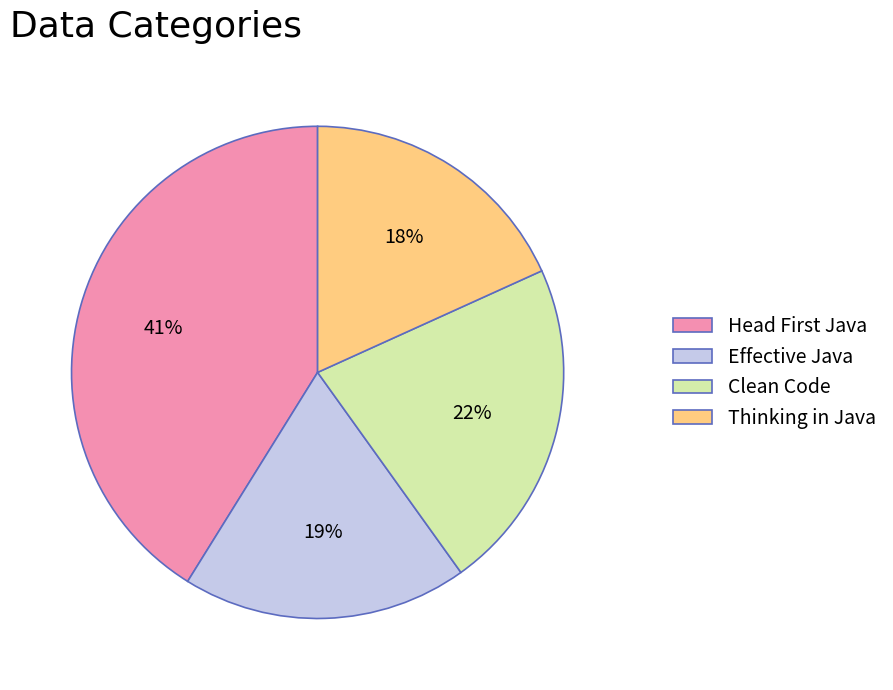

Between Clean Code and Effective Java, which is larger?

Clean Code